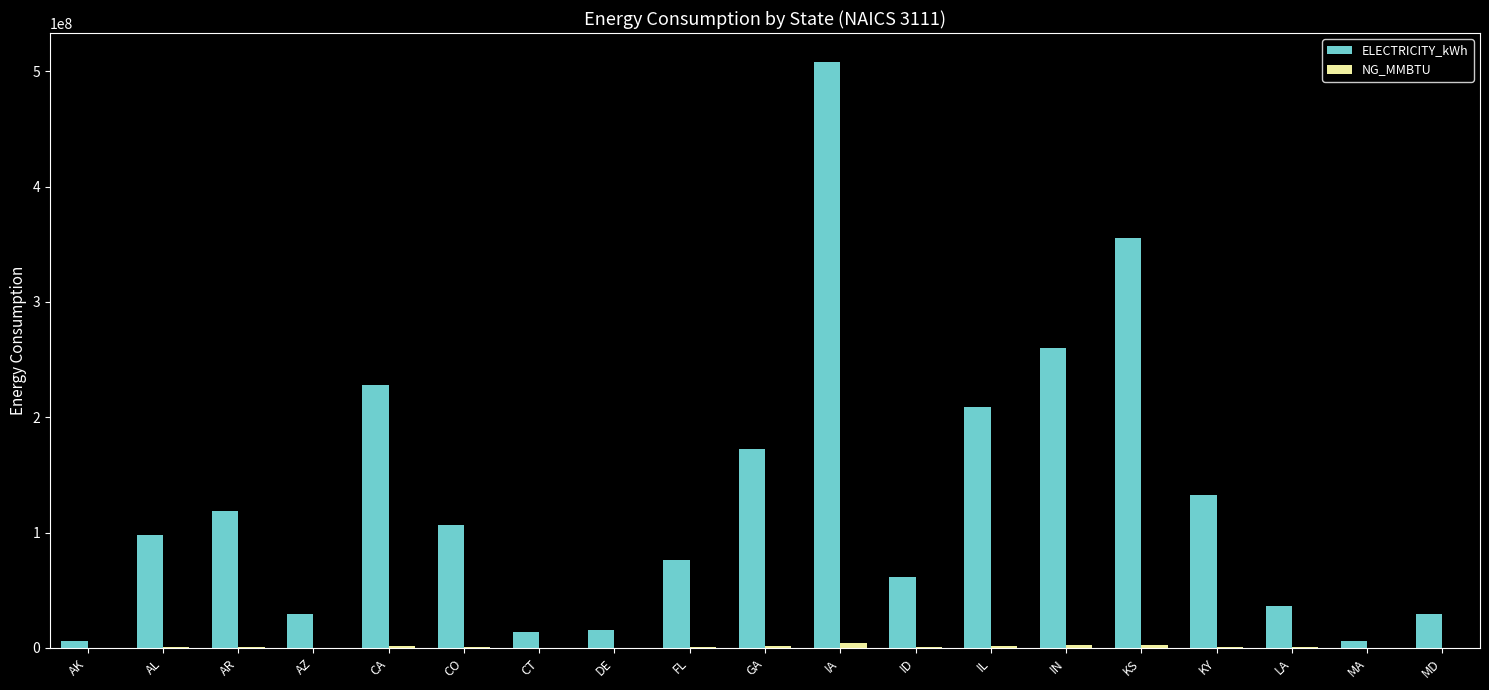

What is the maximum value shown in the chart?

507880013.0